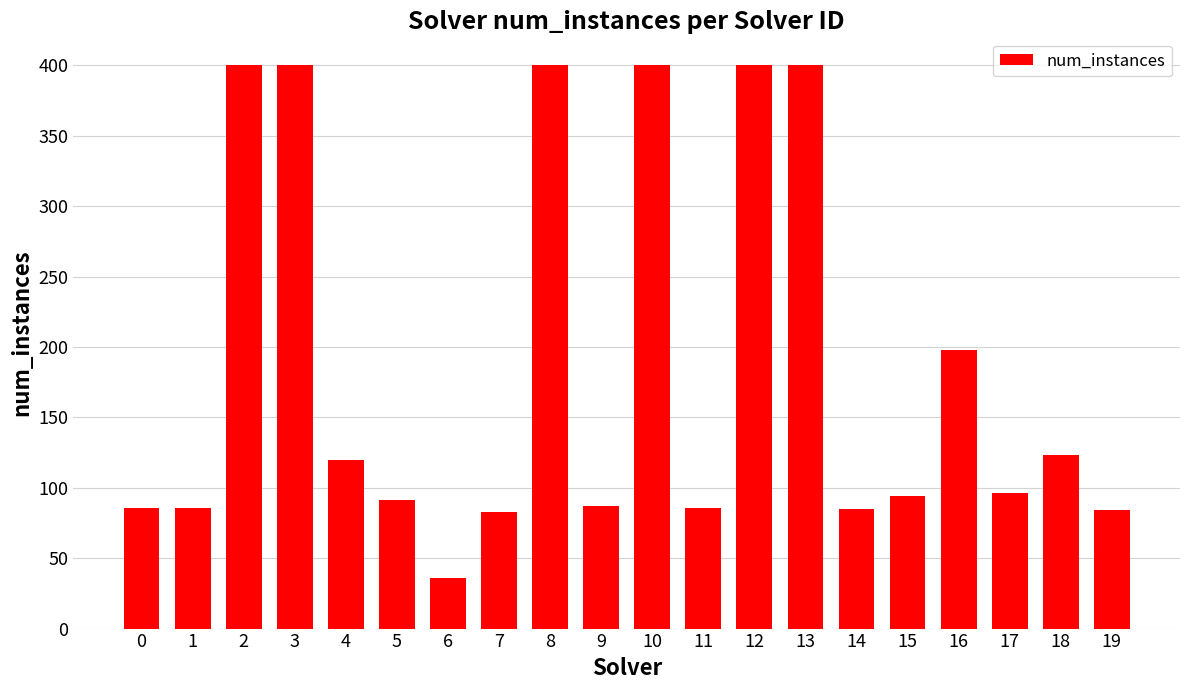

The chart shows a value of 122 at 5. True or false?

False